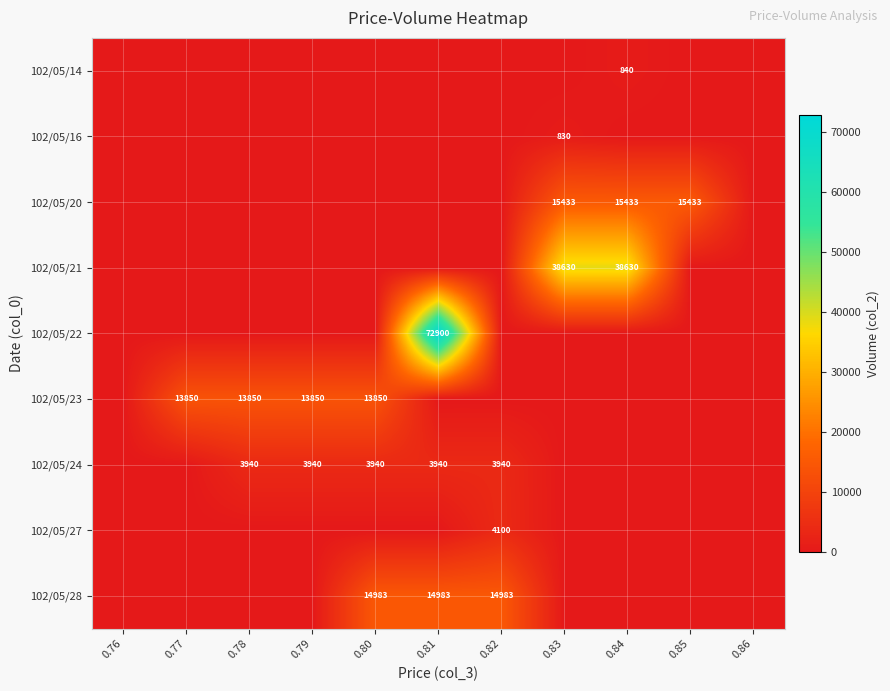

What is the total value across all series at 0.79?

17790.0